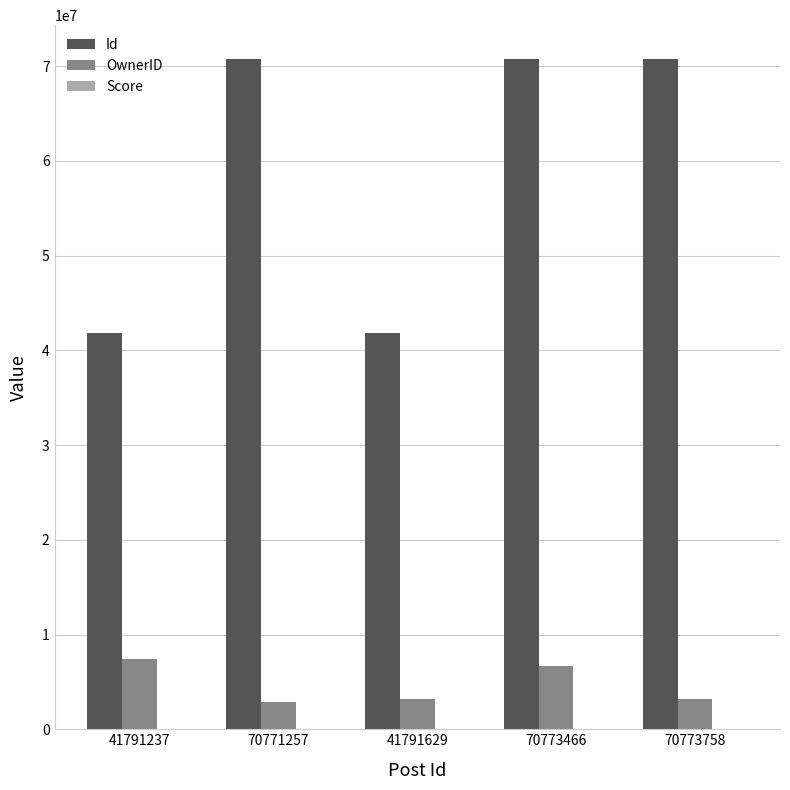

How many bars are there in each group?

2